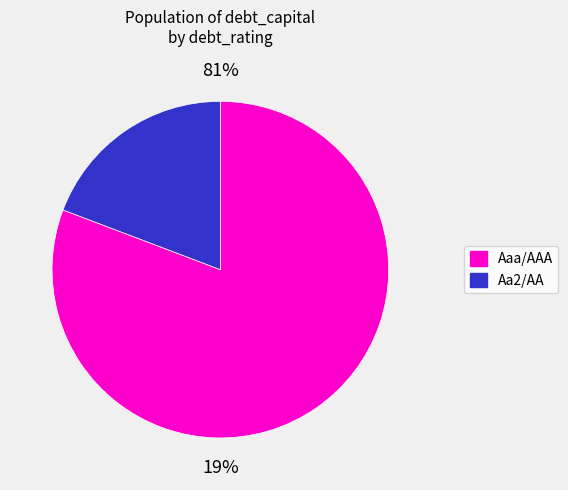

To the nearest percent, what is the combined percentage of Aaa/AAA and Aa2/AA?

100%